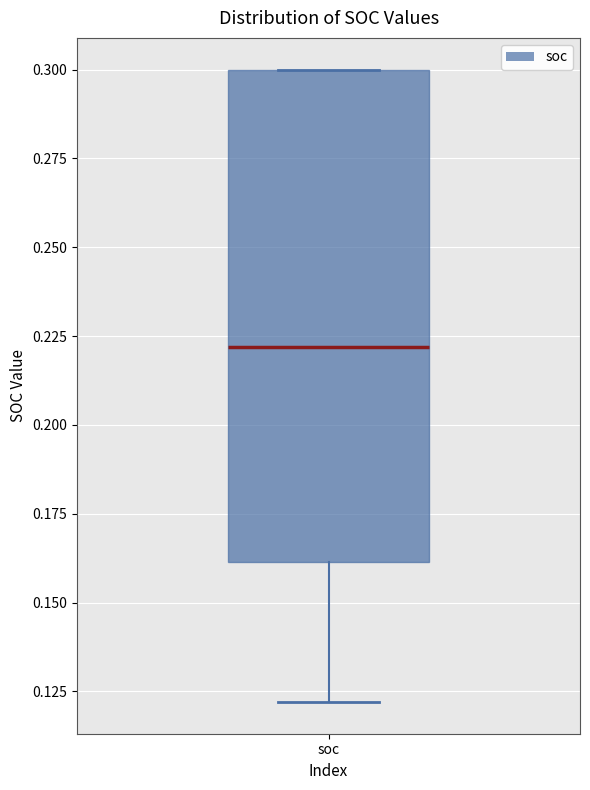

Where is the lower edge of the box for soc on the y-axis? The values are not printed on the chart, so give them approximately, as read against the axis.

0.16